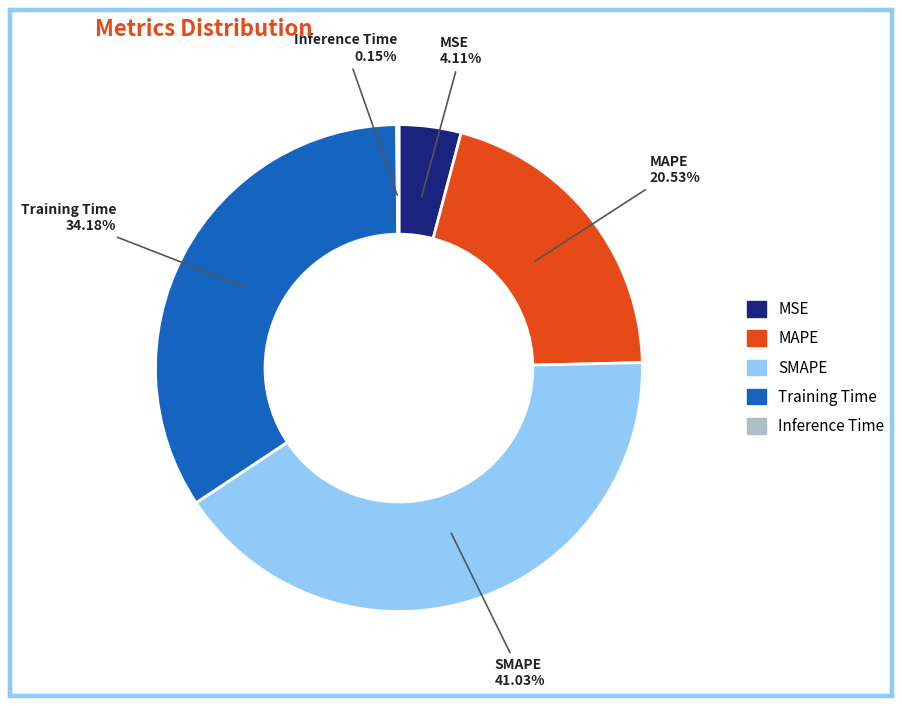

Is the sum of MAPE and SMAPE greater than half?

Yes